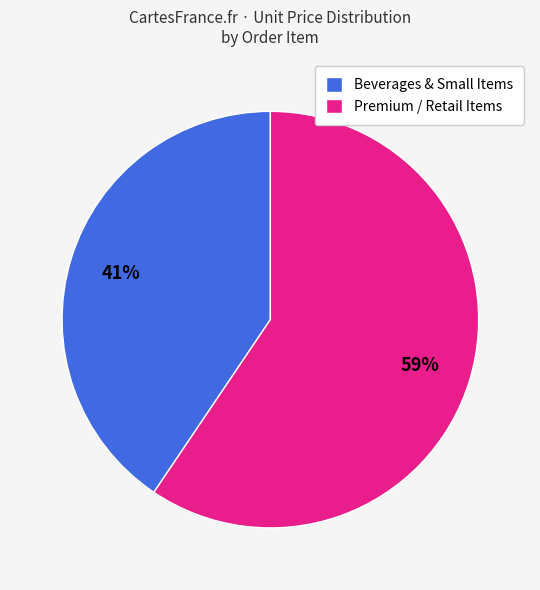

Count the number of slices in the pie.

2